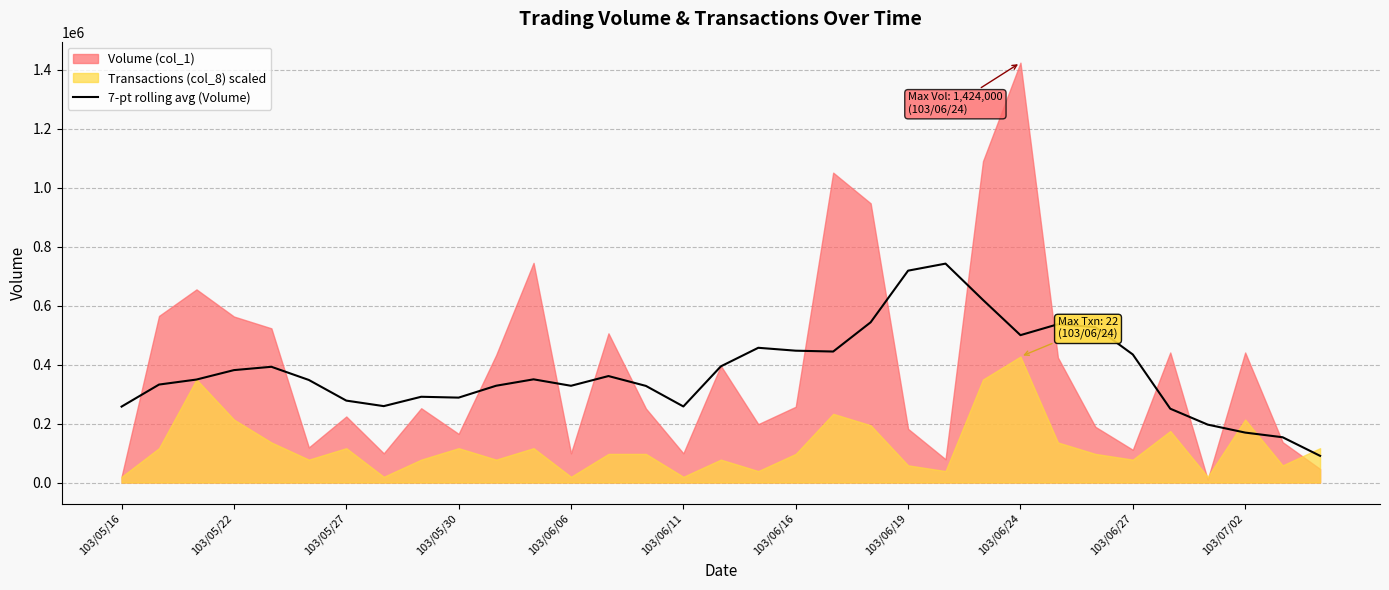

The value at 103/05/27 is 84725.3. True or false?

False